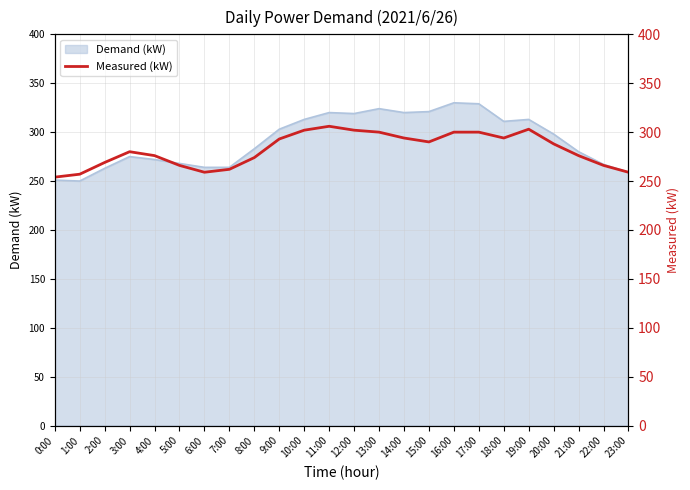

Which has a higher value, 16:00 or 2:00?

16:00